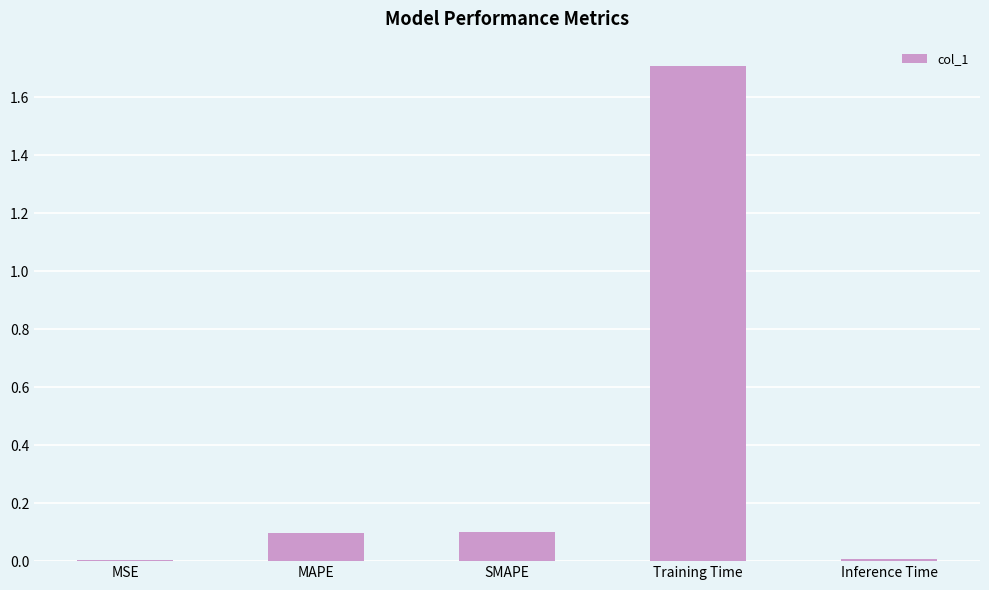

Are the bars horizontal?

No